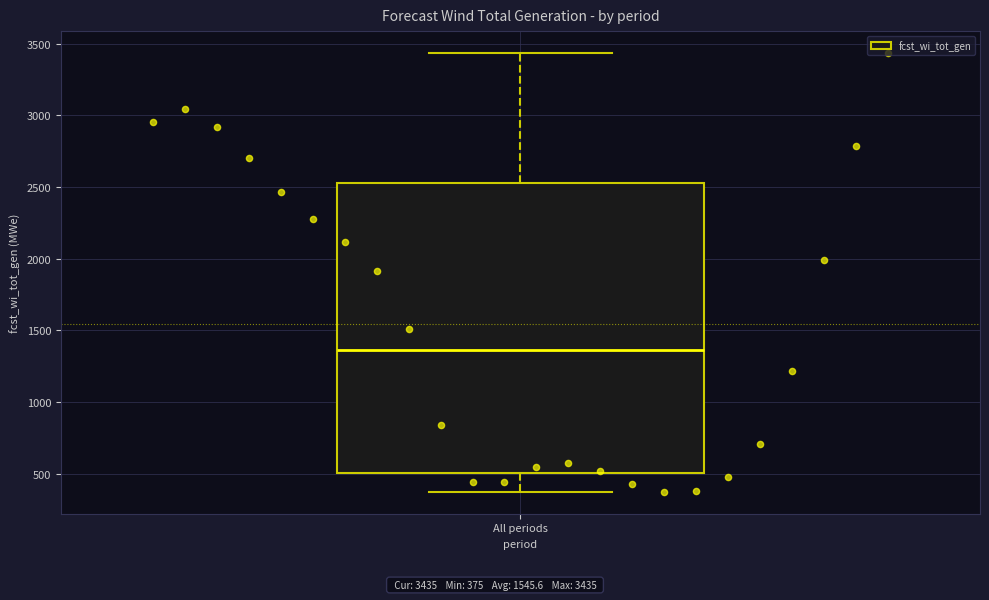

Where is the lower edge of the box for All periods on the y-axis? The values are not printed on the chart, so give them approximately, as read against the axis.

500